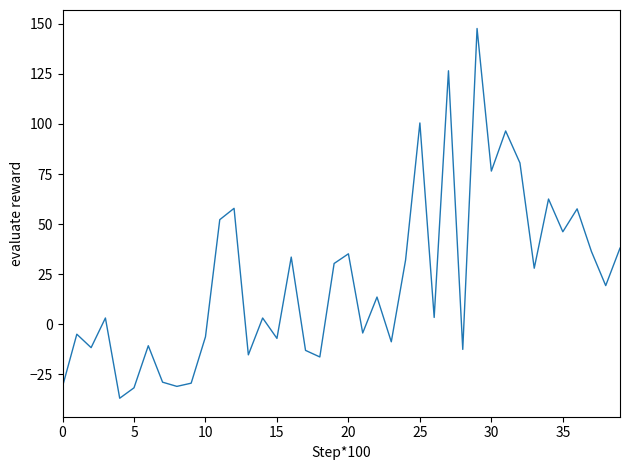

What is the difference between the maximum and minimum values?

184.5